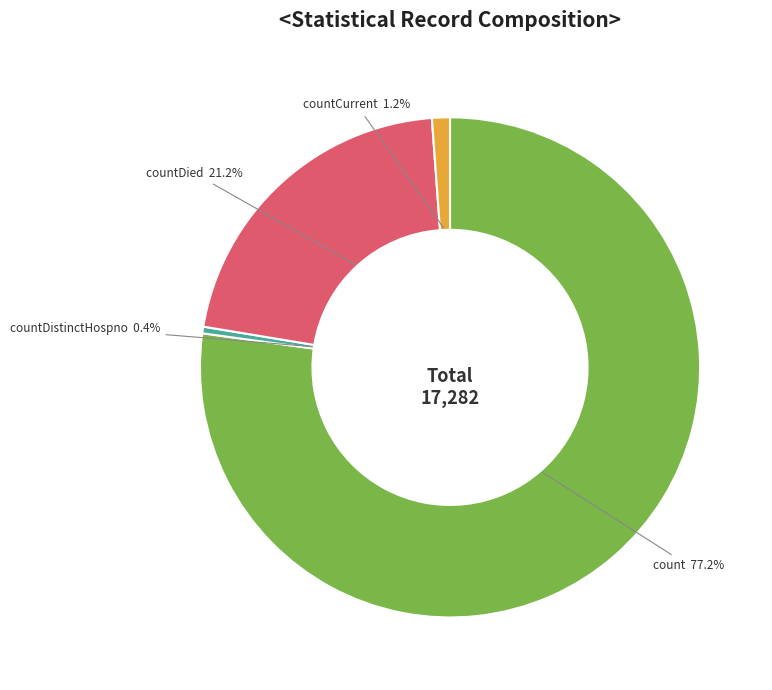

What is the smallest slice in the pie chart?

countDistinctHospno